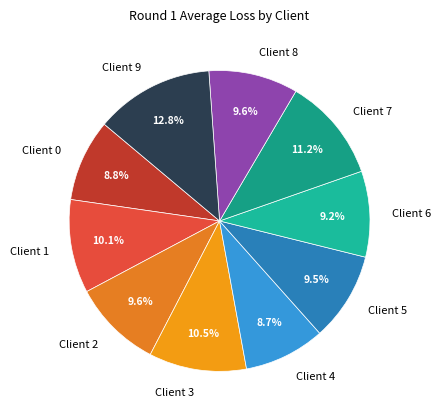

How many slices are in this pie chart?

10